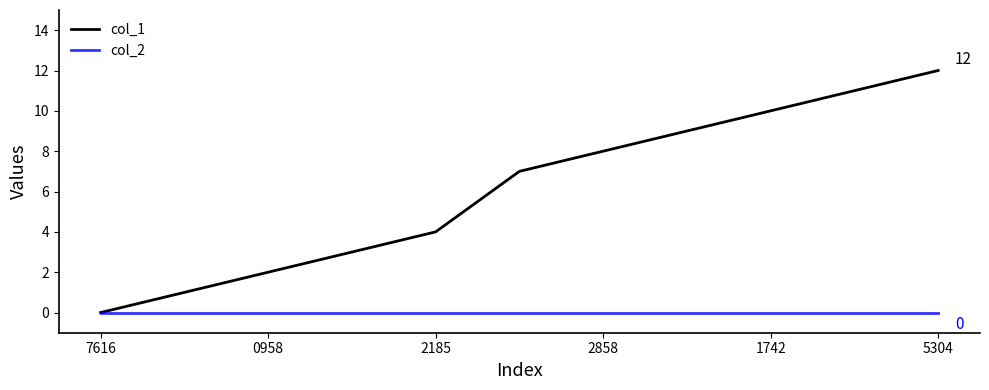

Which series has the widest spread of values?

col_1